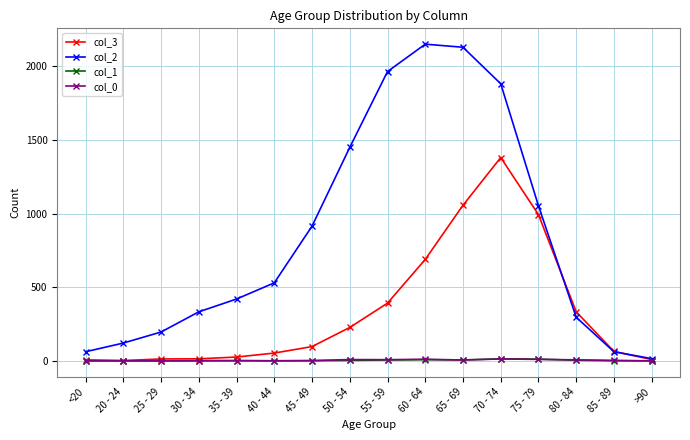

What value does the col_3 series have at 60 - 64?

689